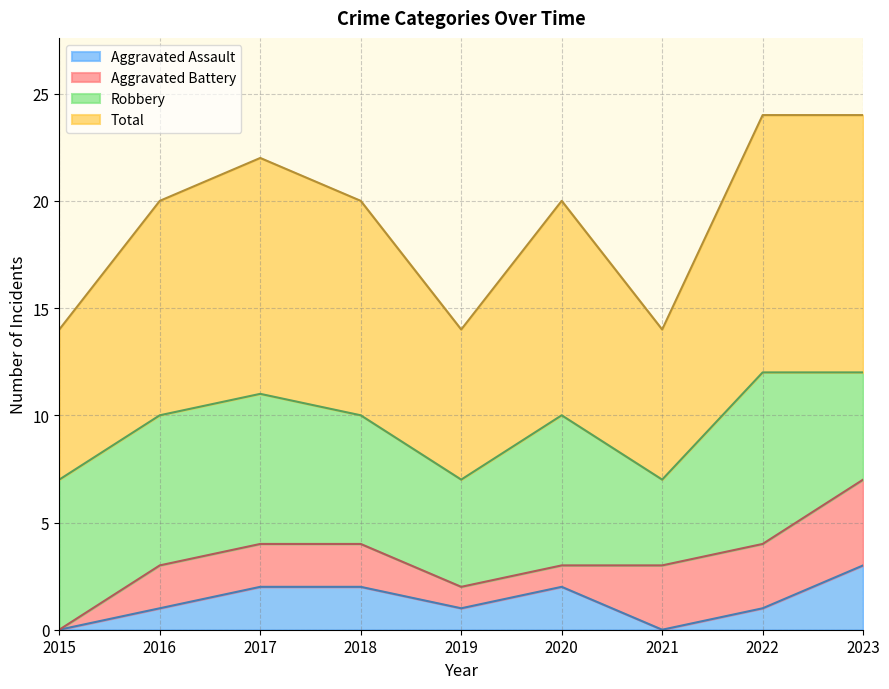

Is the value of Aggravated Battery_line at 2018 greater than the value of Aggravated Assault_line at 2017?

Yes